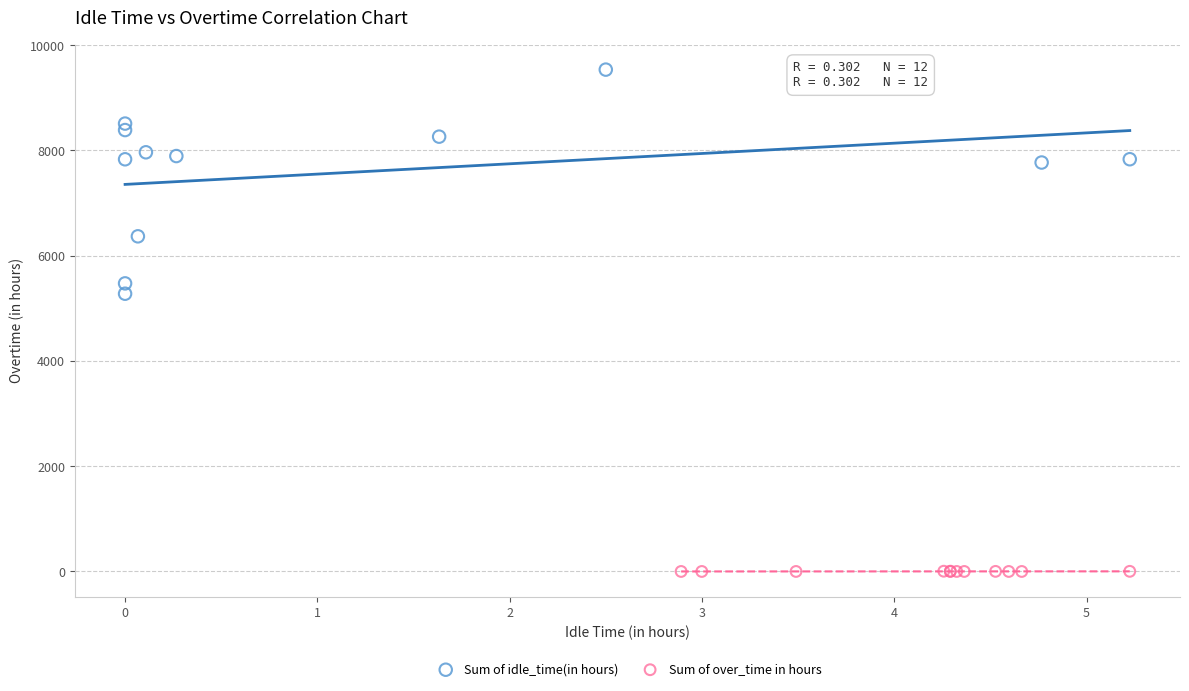

Which series reaches the maximum Y coordinate?

Sum of idle_time(in hours)